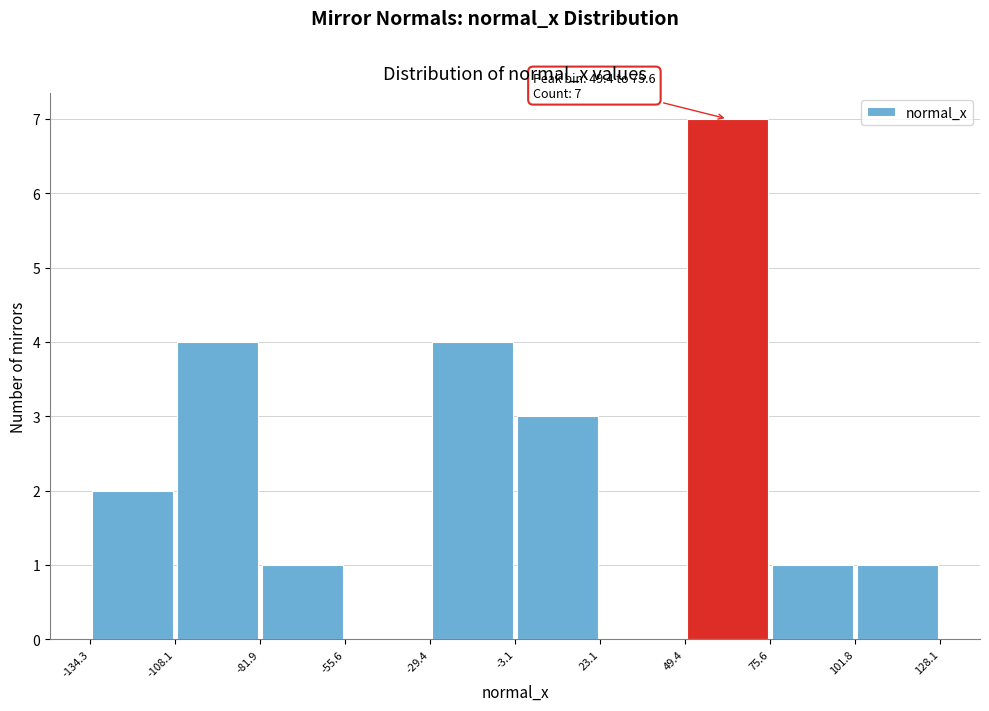

Which range on the x-axis has the tallest bar?

49.4 to 75.6